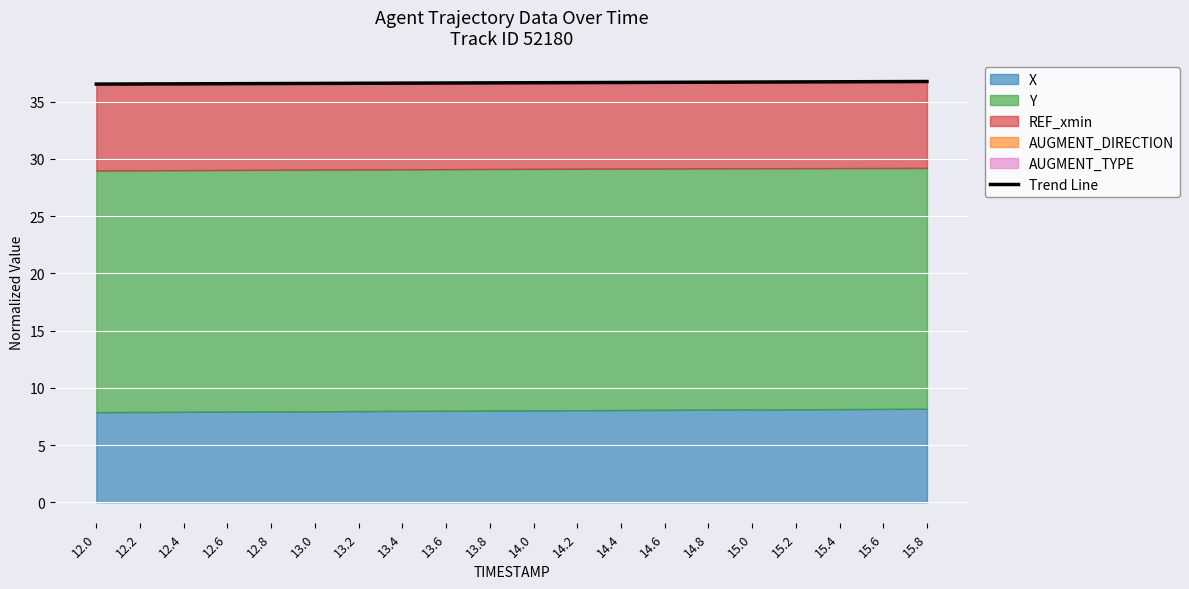

True or false: Trend Line has a value of 36.7 at 14.2.

True